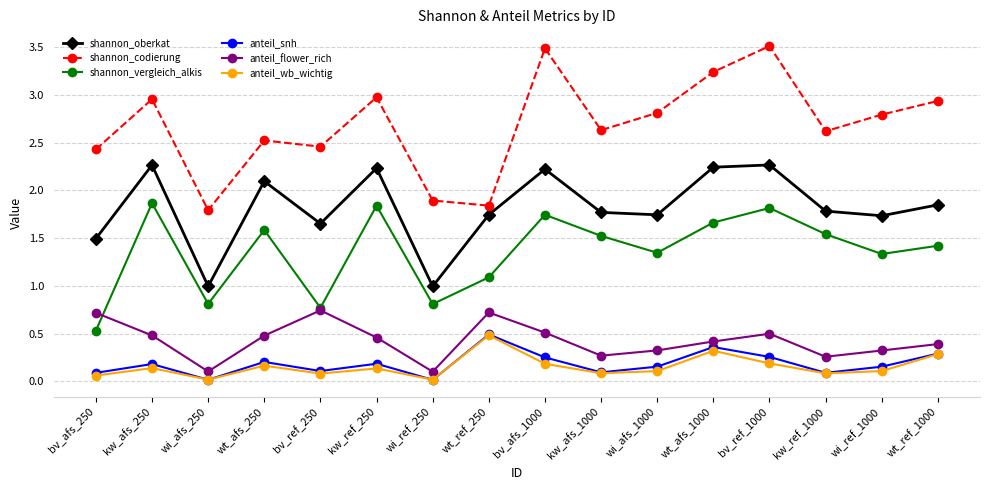

True or false: anteil_wb_wichtig and shannon_codierung intersect in this chart.

False